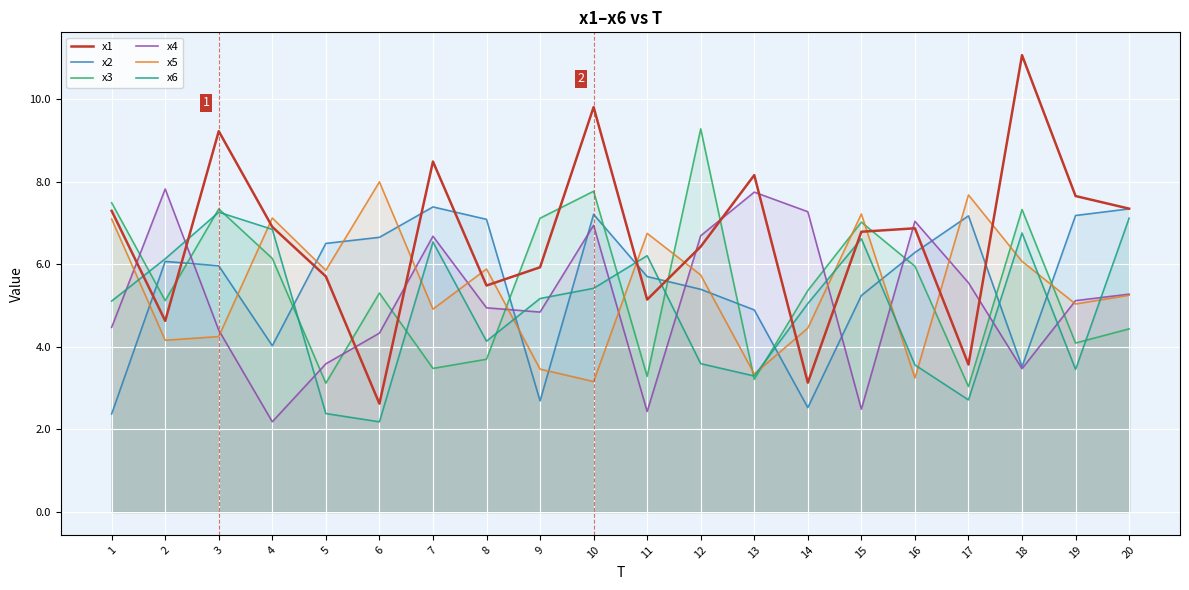

Is the value of x6 at 13 greater than the value of x5 at 19?

No